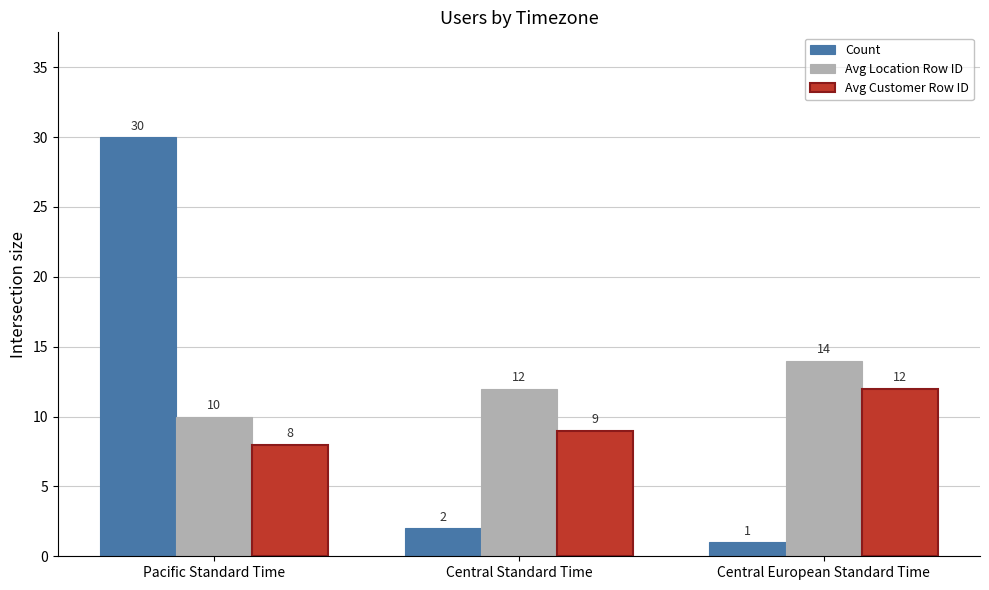

List the series in order of their overall mean, lowest first.

Avg Customer Row ID, Count, Avg Location Row ID